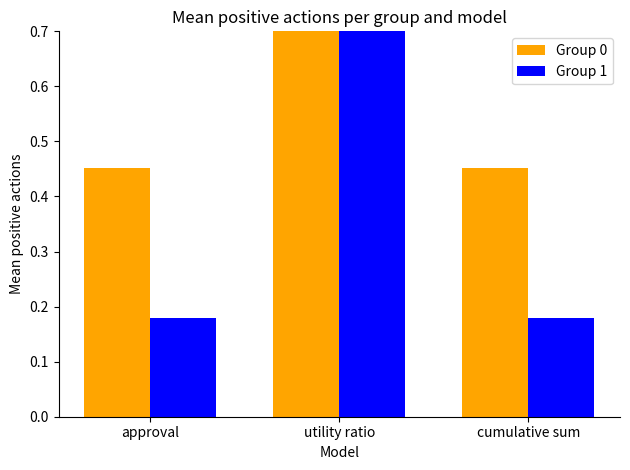

Count the number of data series in this chart.

2